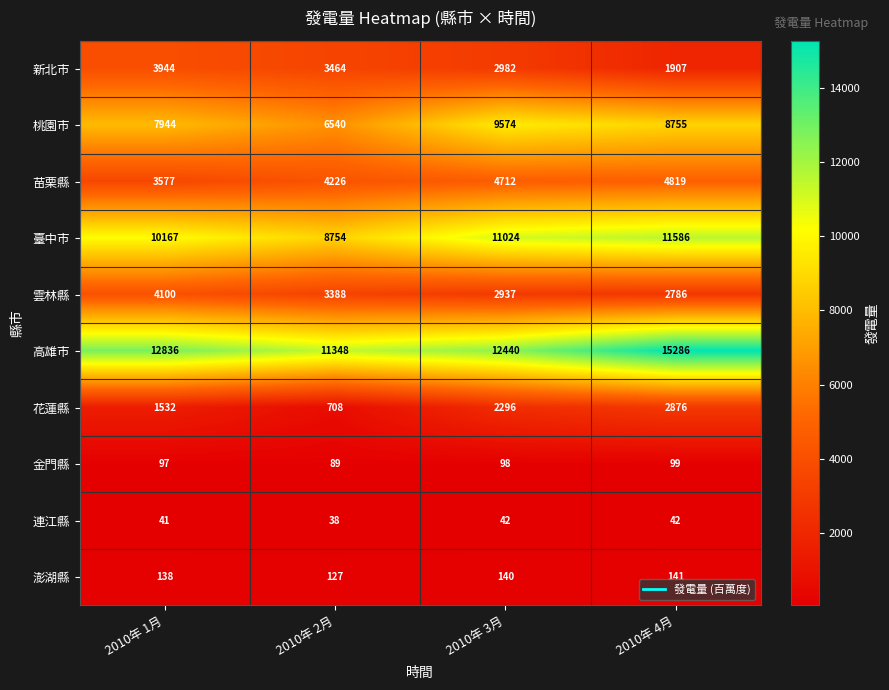

What is the difference between the highest and lowest values at 2010年 3月?

12398